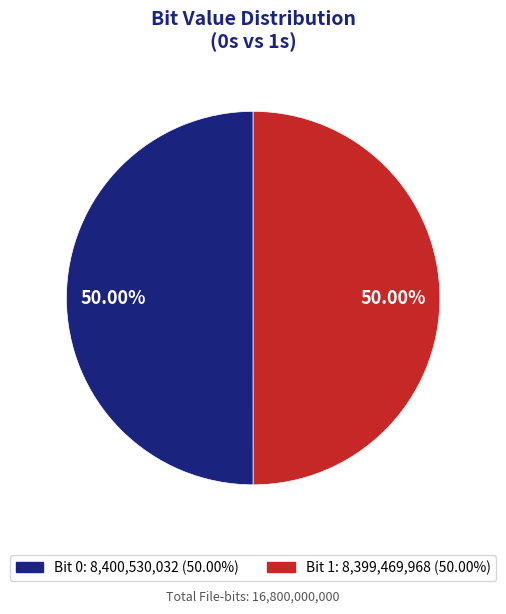

To the nearest percent, what is the average slice percentage?

50%